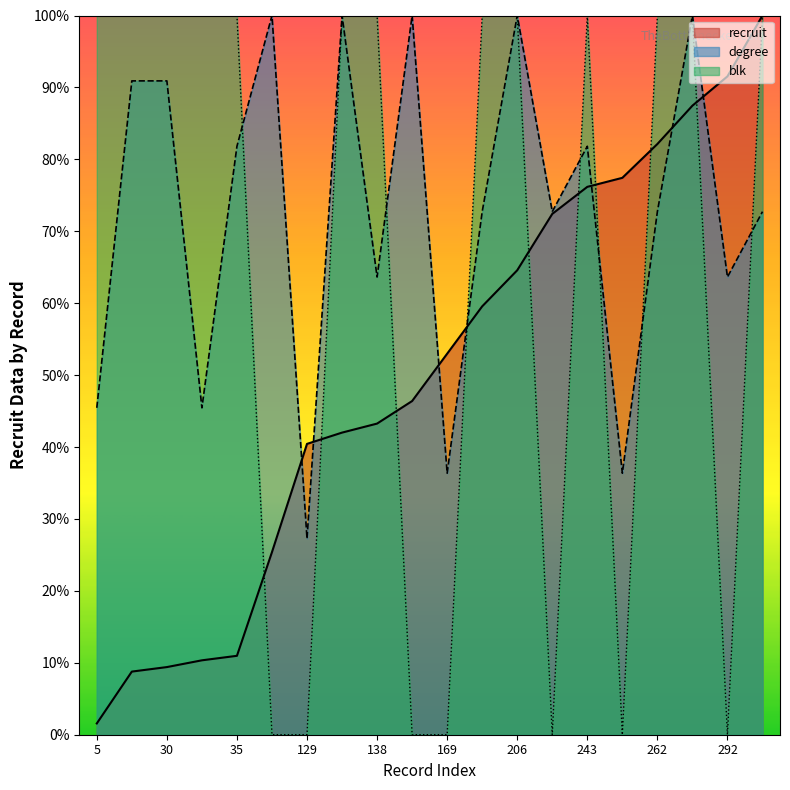

How many blk values are between 0 and 100?

20